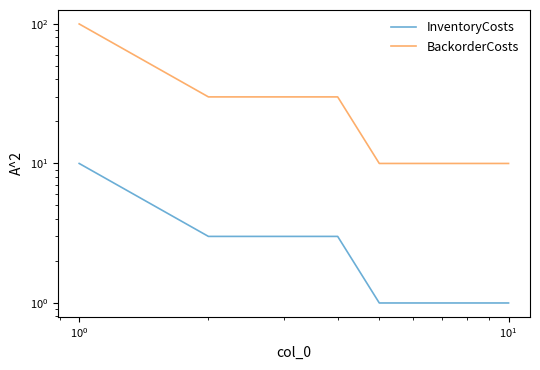

What is the value of the BackorderCosts point at the 1st from the left?

100